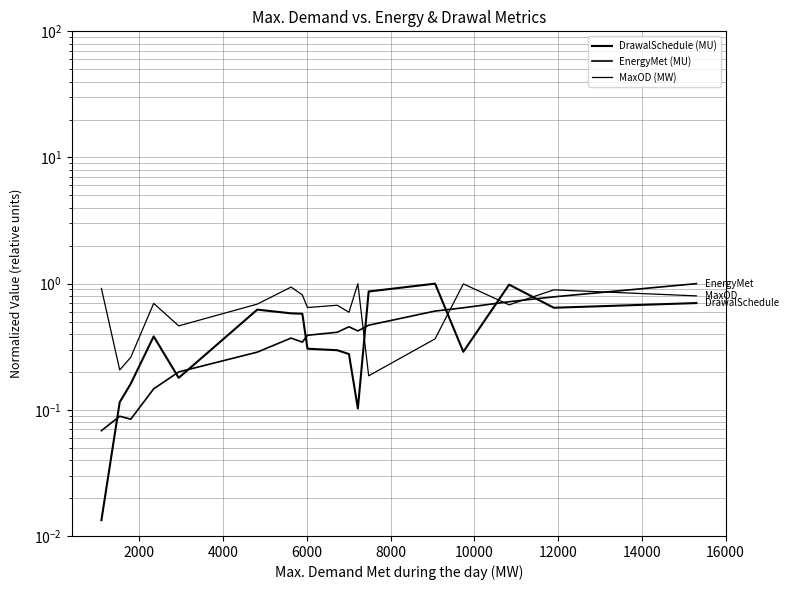

Is this an area chart (filled region under the line)?

No